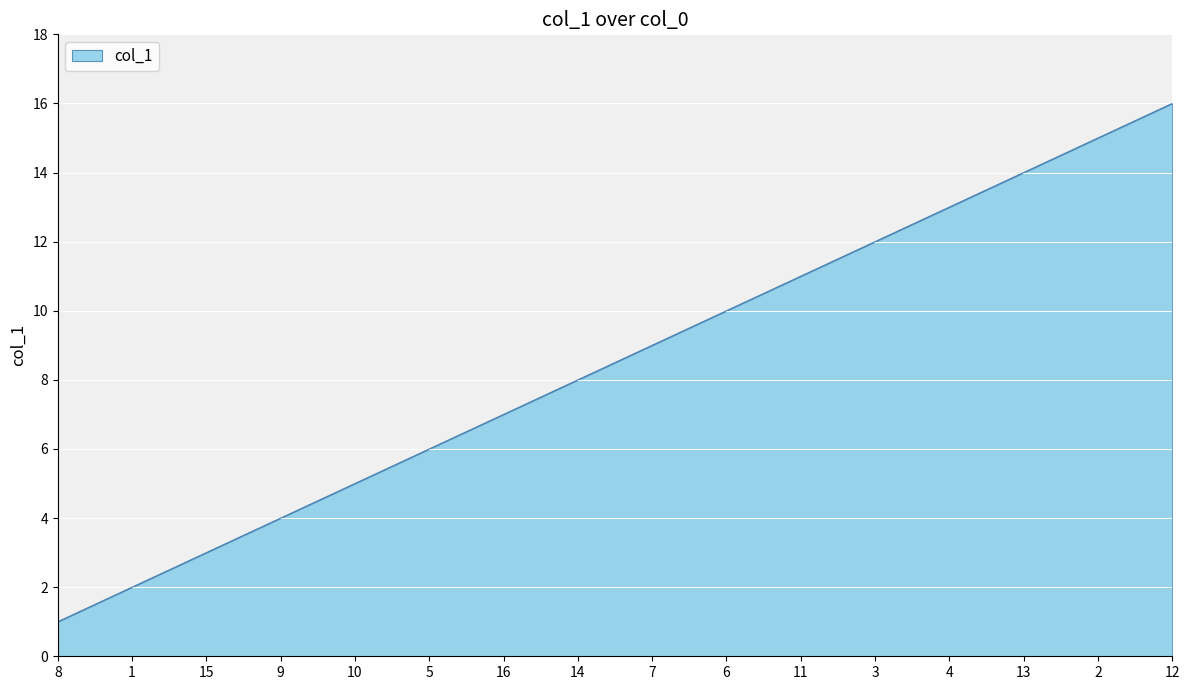

Reading left to right, transcribe all the data shown in this chart.

8=1	1=2	15=3	9=4	10=5	5=6	16=7	14=8	7=9	6=10	11=11	3=12	4=13	13=14	2=15	12=16